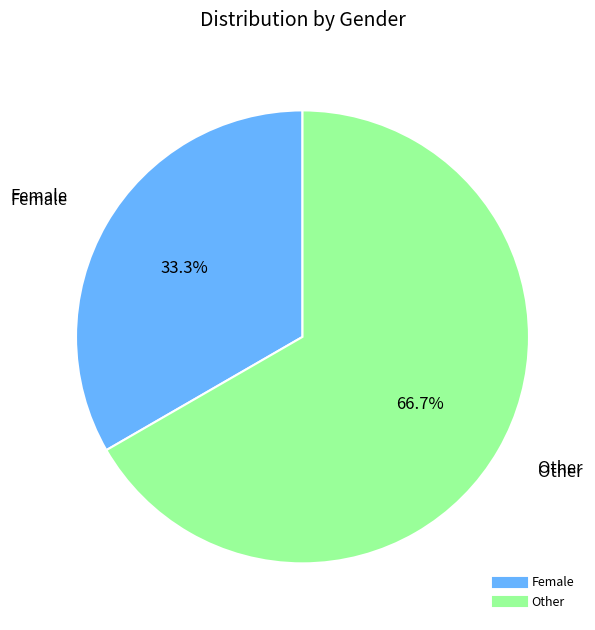

Is there a majority slice in this chart?

Yes